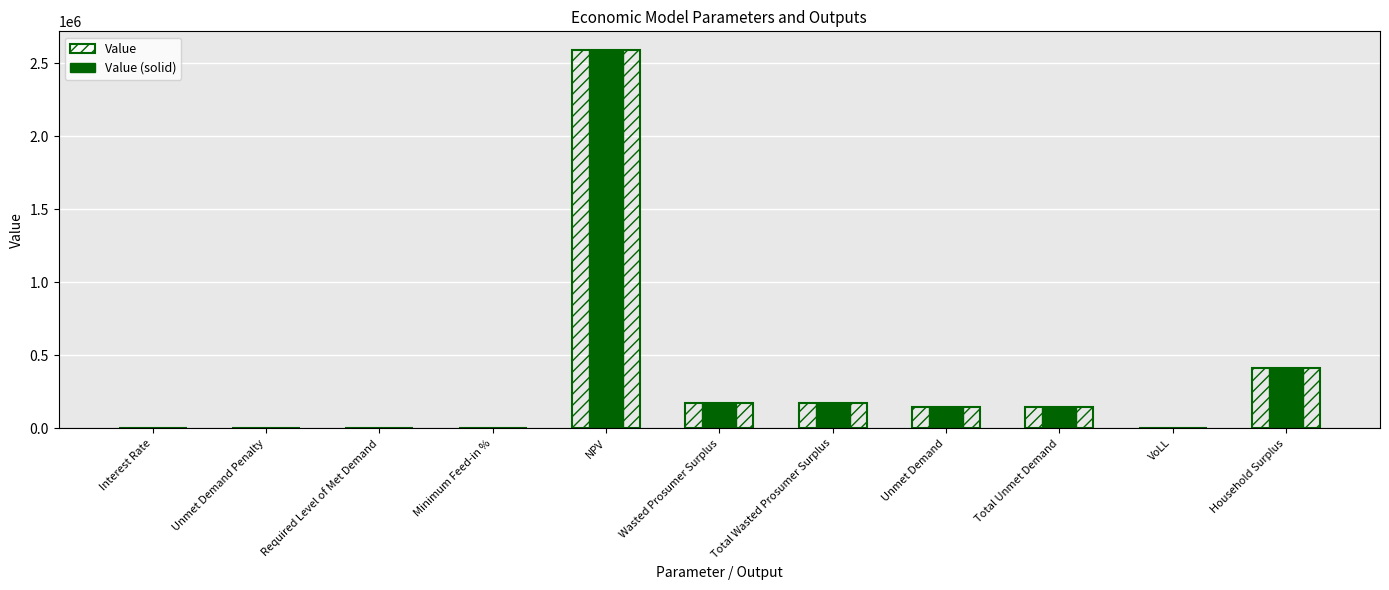

How many values in Value are above zero?

9